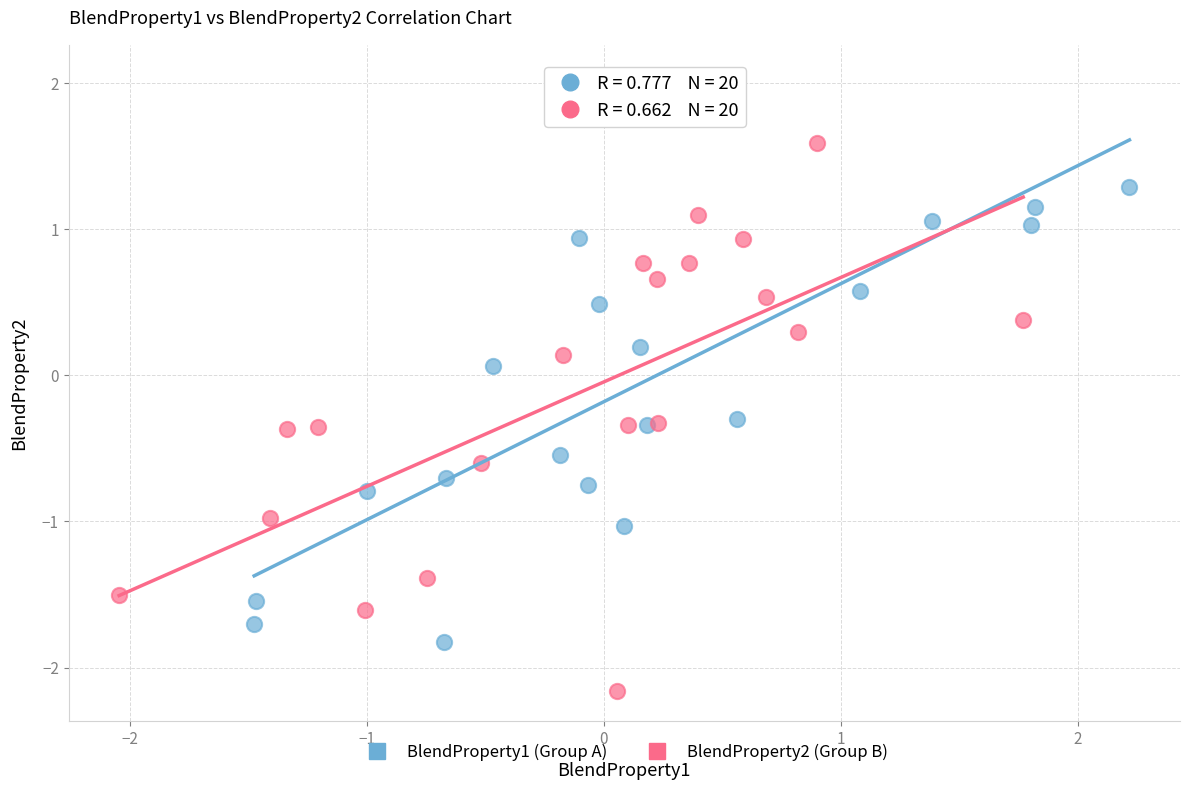

Which series reaches the maximum Y coordinate?

BlendProperty1 (Group A)